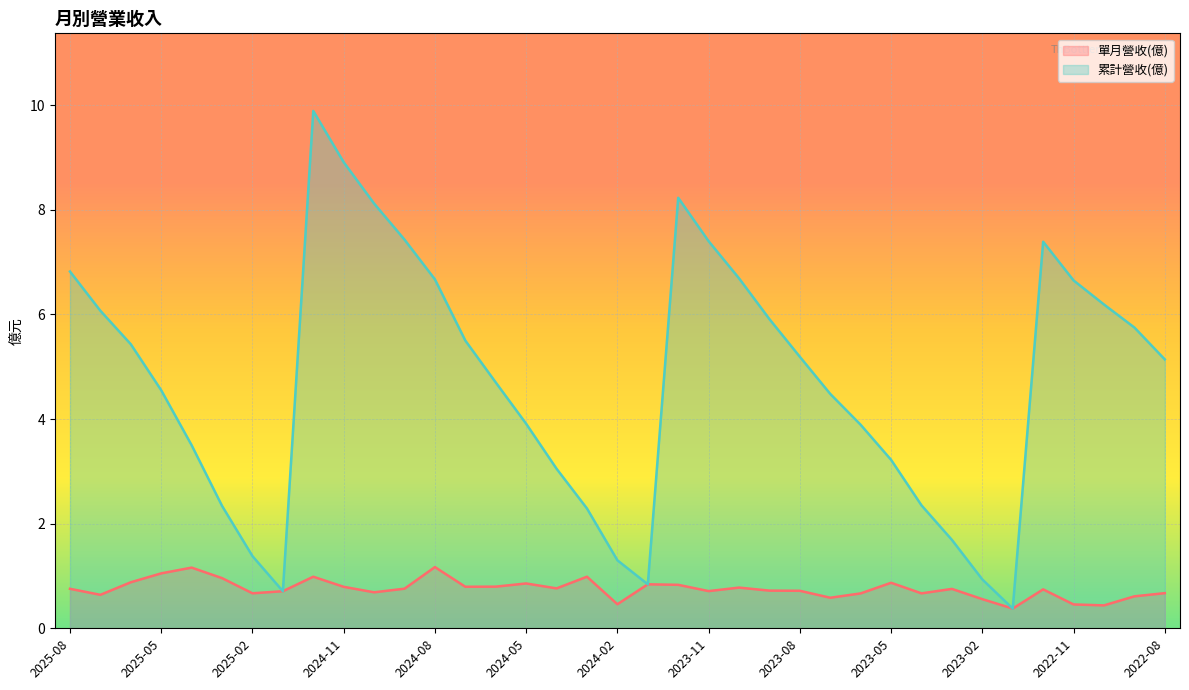

What is the value of the 累計營收(億) point at the 9th from the left?

9.9